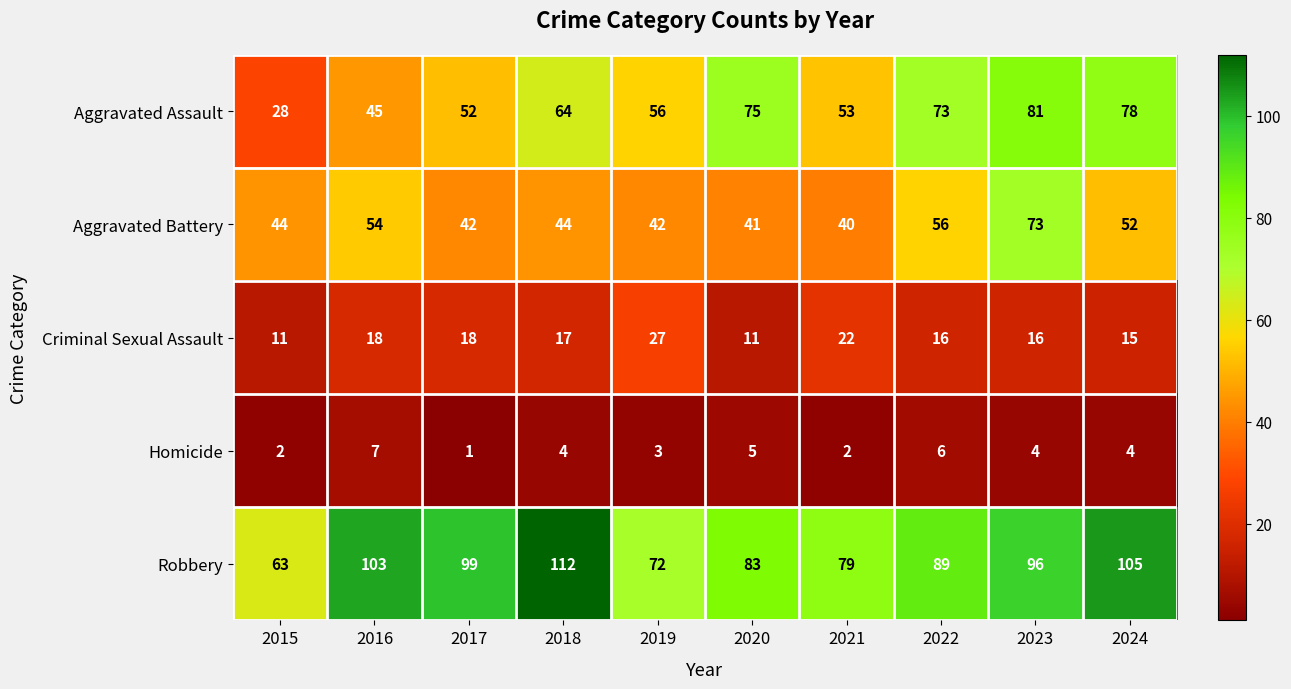

Count the Homicide values in the range 2 to 5.

7